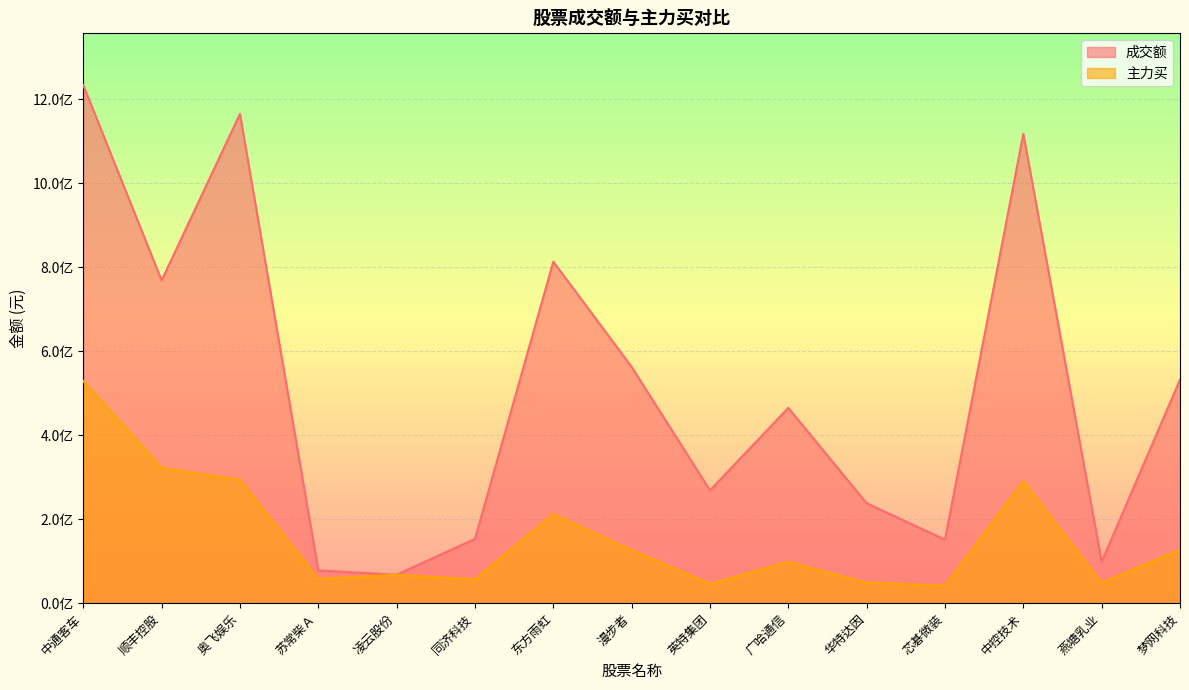

Which series has the largest total across all categories?

成交额